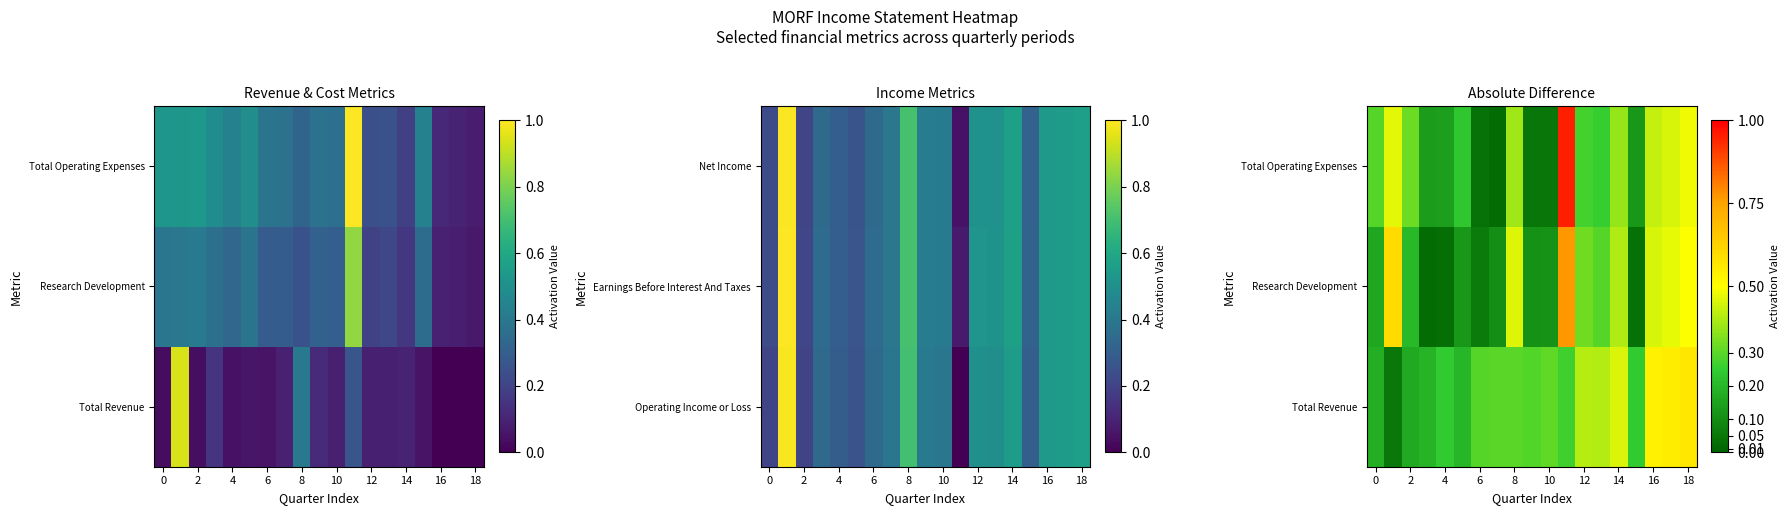

Which series has the largest total across all categories?

Total Revenue